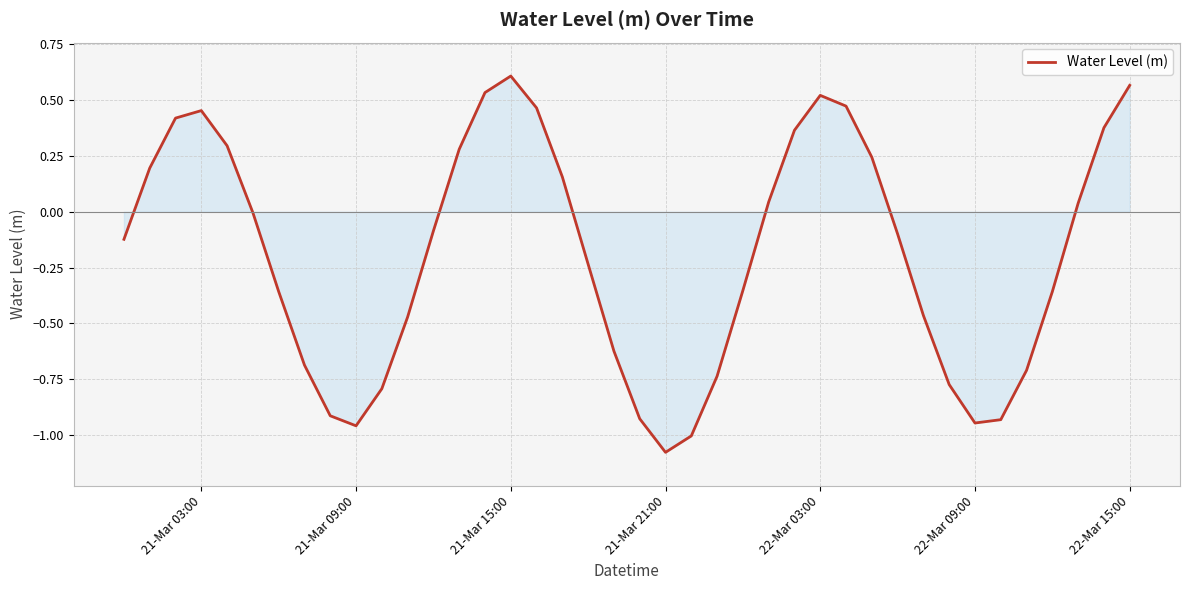

What is the difference between the maximum and minimum values?

1.7